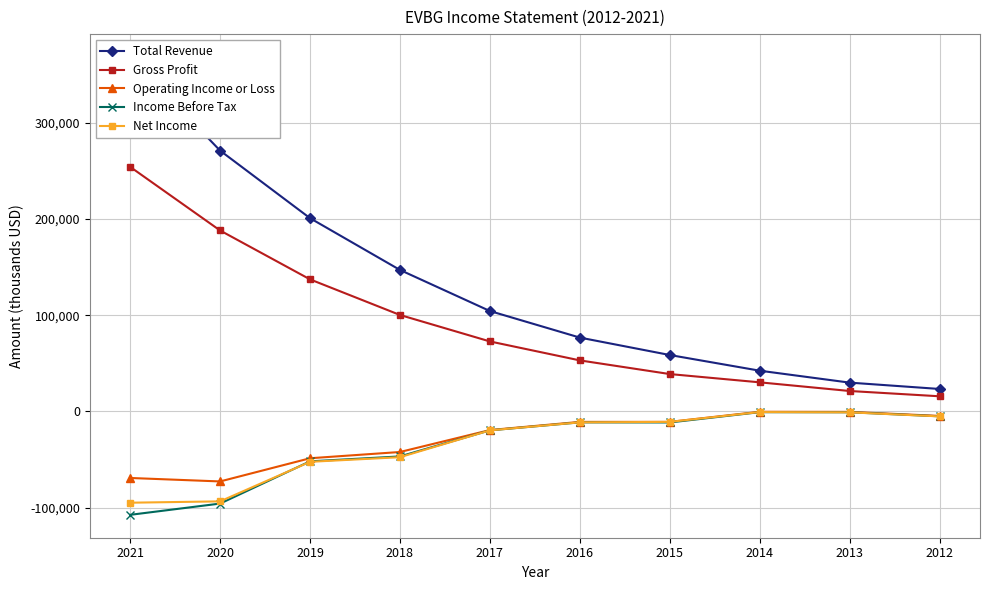

What is the smallest value displayed?

-107400